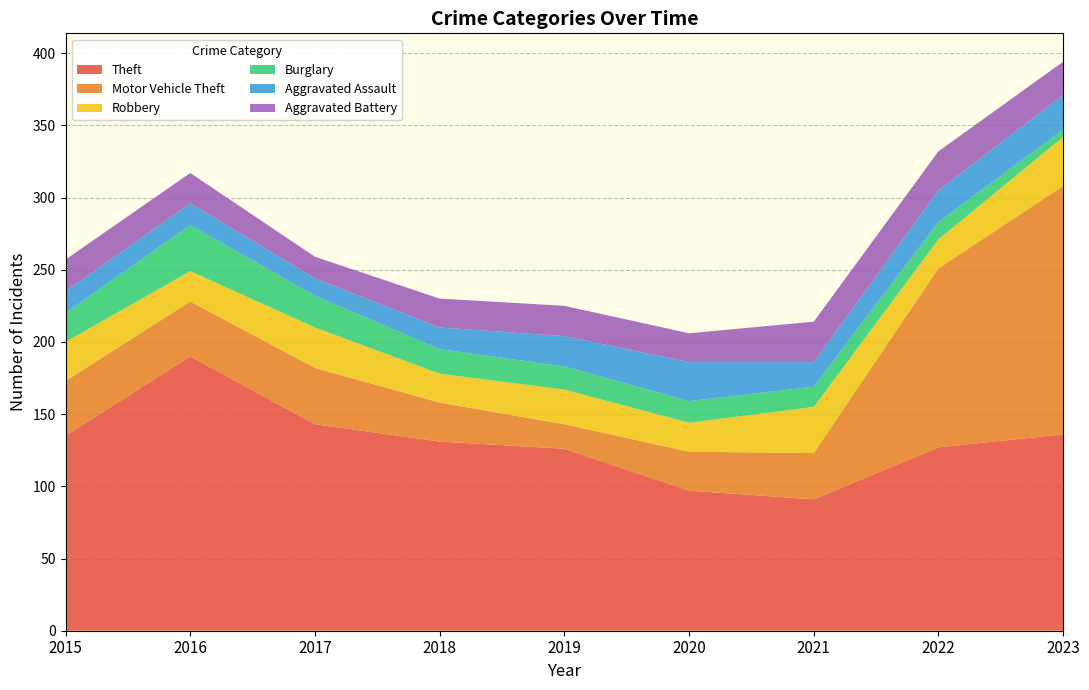

Reading right to left, what are all the values shown in this chart?

Theft: 136	127	91	97	126	131	143	190	135
Motor Vehicle Theft: 172	124	32	27	17	27	39	38	38
Robbery: 34	20	32	20	24	20	28	21	27
Burglary: 5	12	14	15	16	17	22	32	20
Aggravated Assault: 24	22	17	27	21	15	12	15	15
Aggravated Battery: 23	27	28	20	21	20	15	21	22